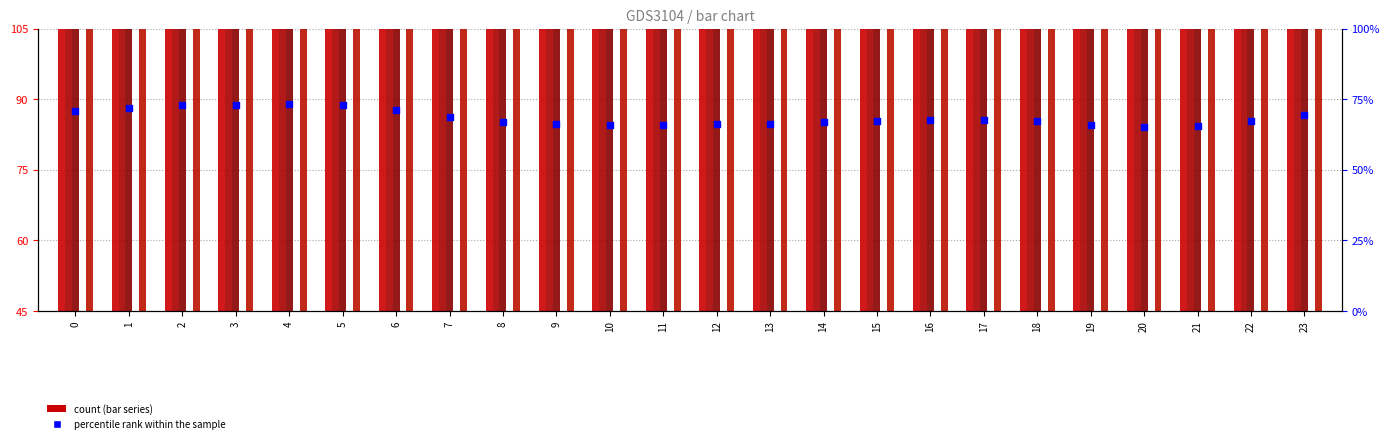

What is the total value across all series at 5?

698.9